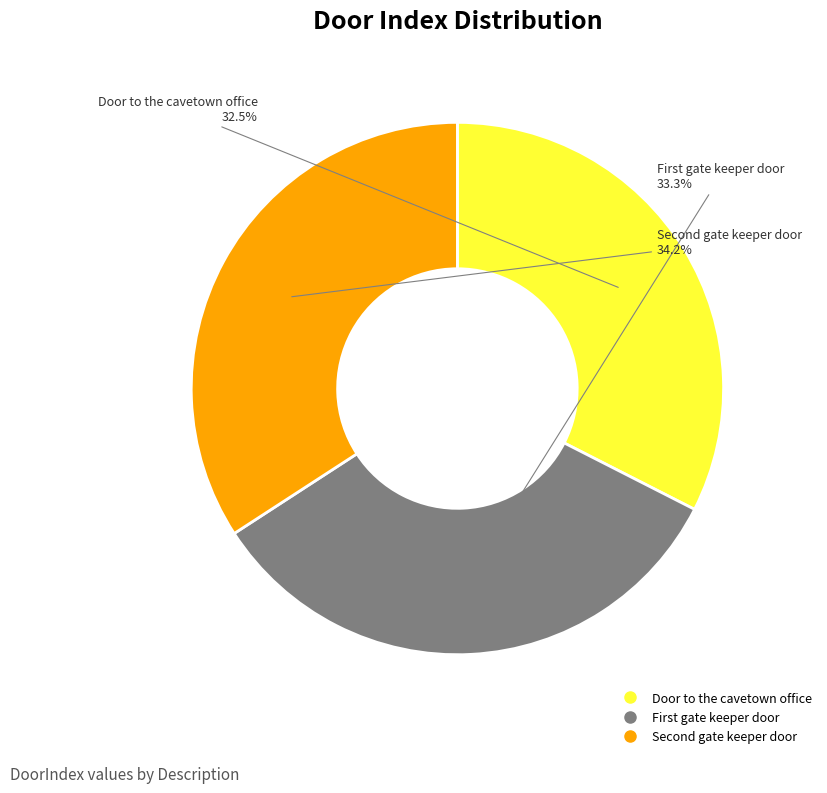

Does Door to the cavetown office represent more than half of the total?

No